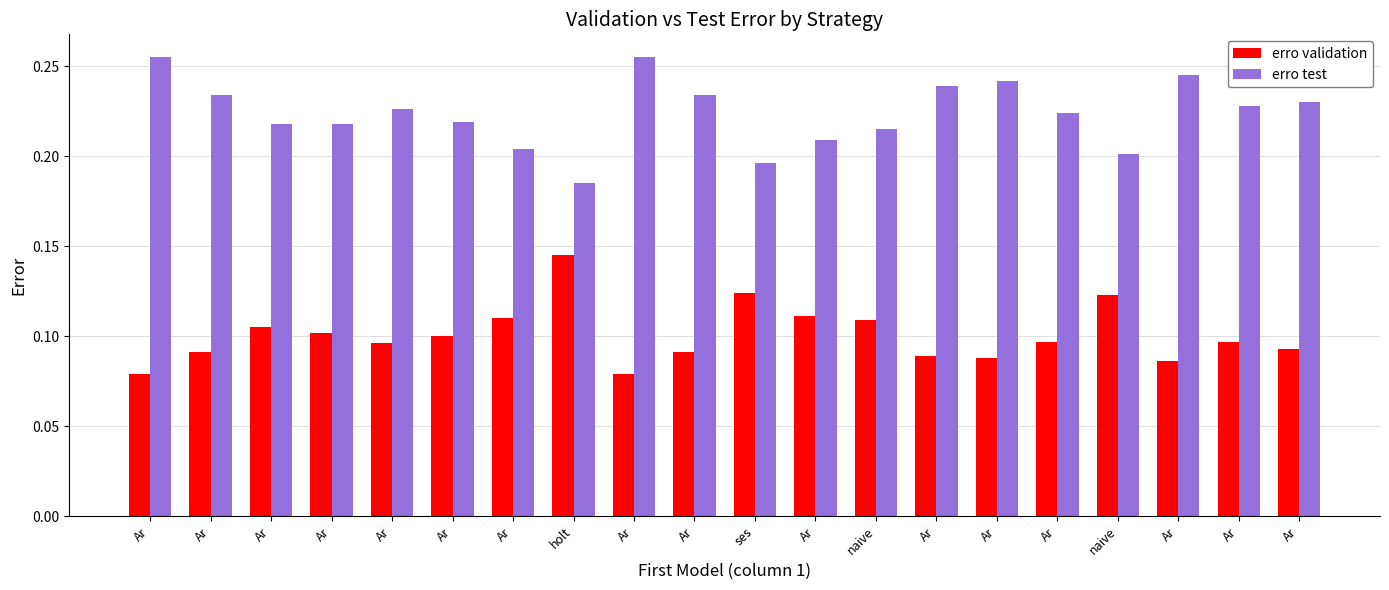

How many series are shown in this chart?

2